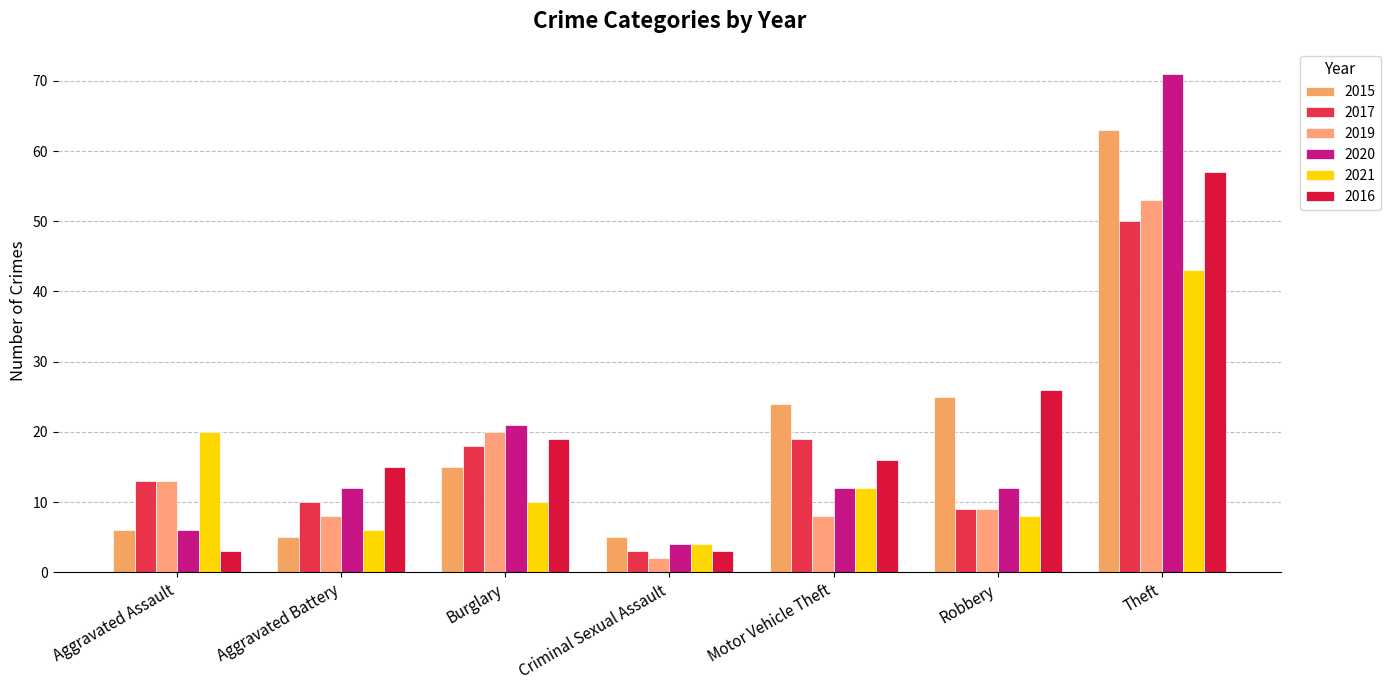

What is the spread (max minus min) of values at Burglary?

11